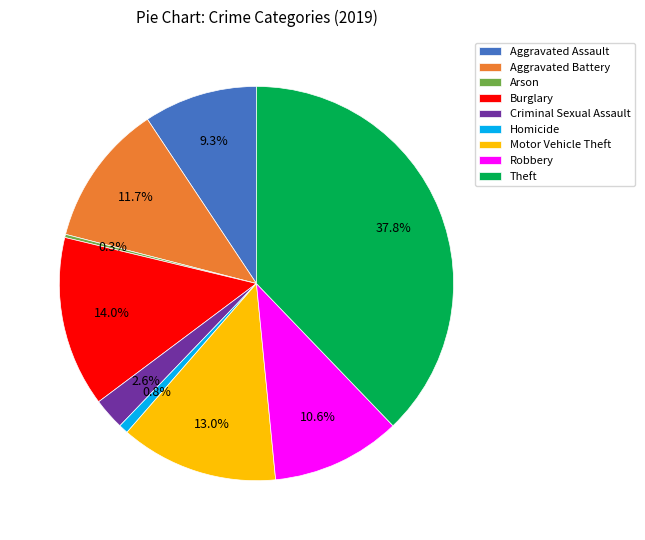

Is Homicide the majority of the pie?

No